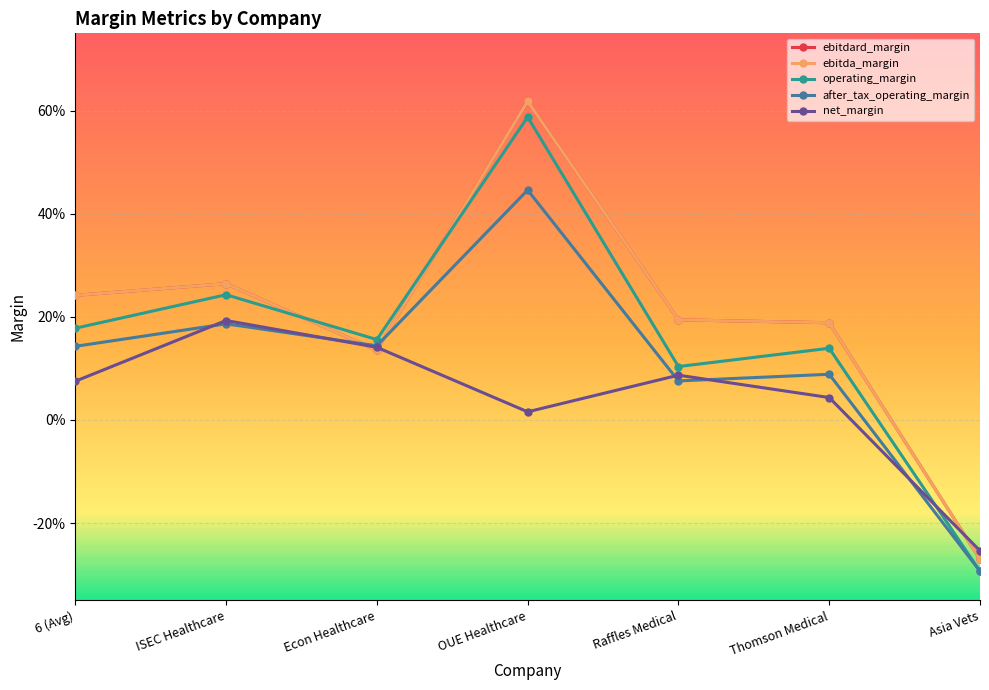

Between Asia Vets and Raffles Medical, which is larger?

Raffles Medical